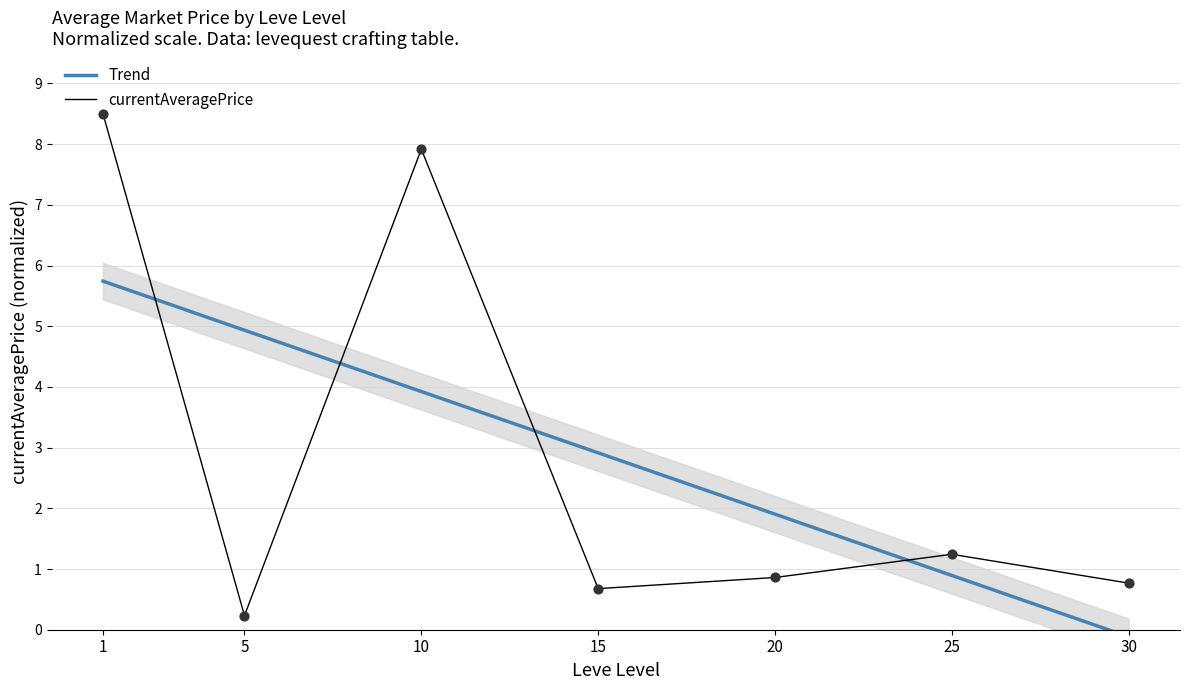

At how many categories does at least one series exceed 4?

3